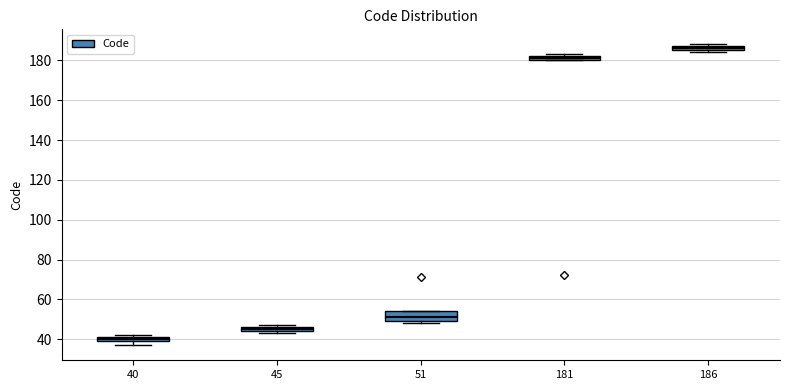

Which box's median line is the lowest?

40